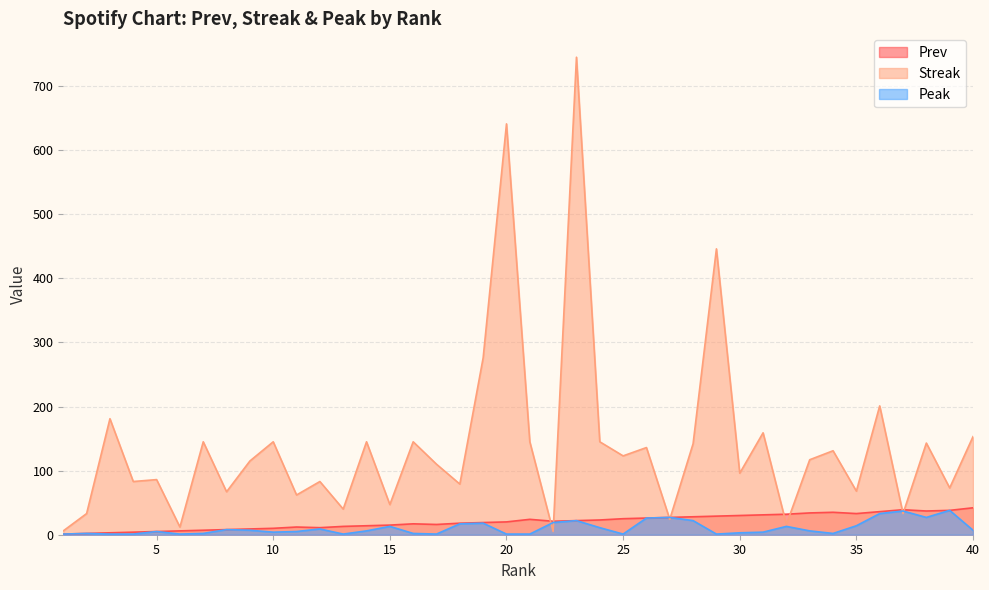

Which series has the largest total across all categories?

Streak